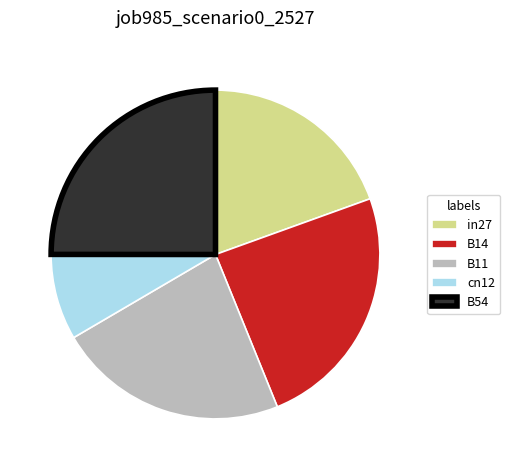

What is the largest slice in the pie chart?

B54